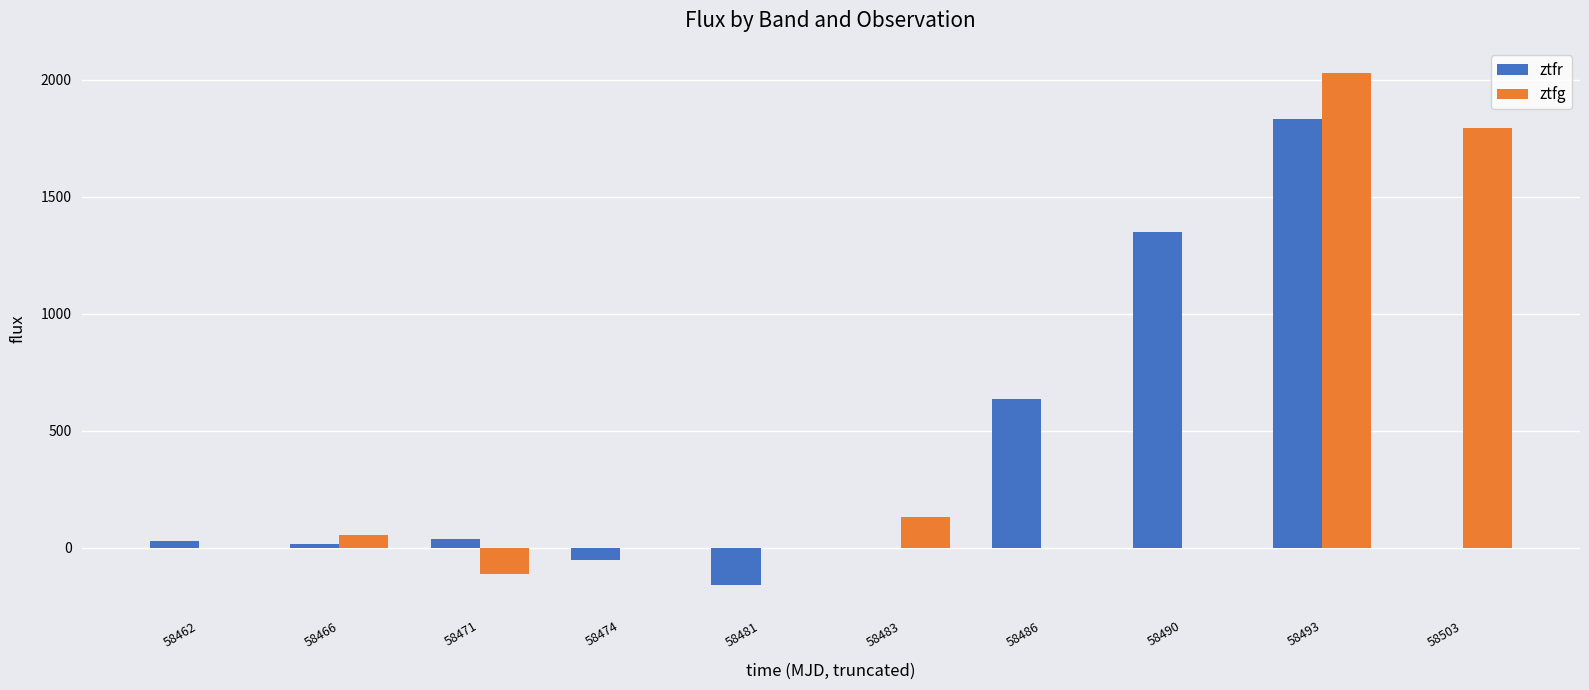

What is the spread (max minus min) of values at 58490?

1349.5